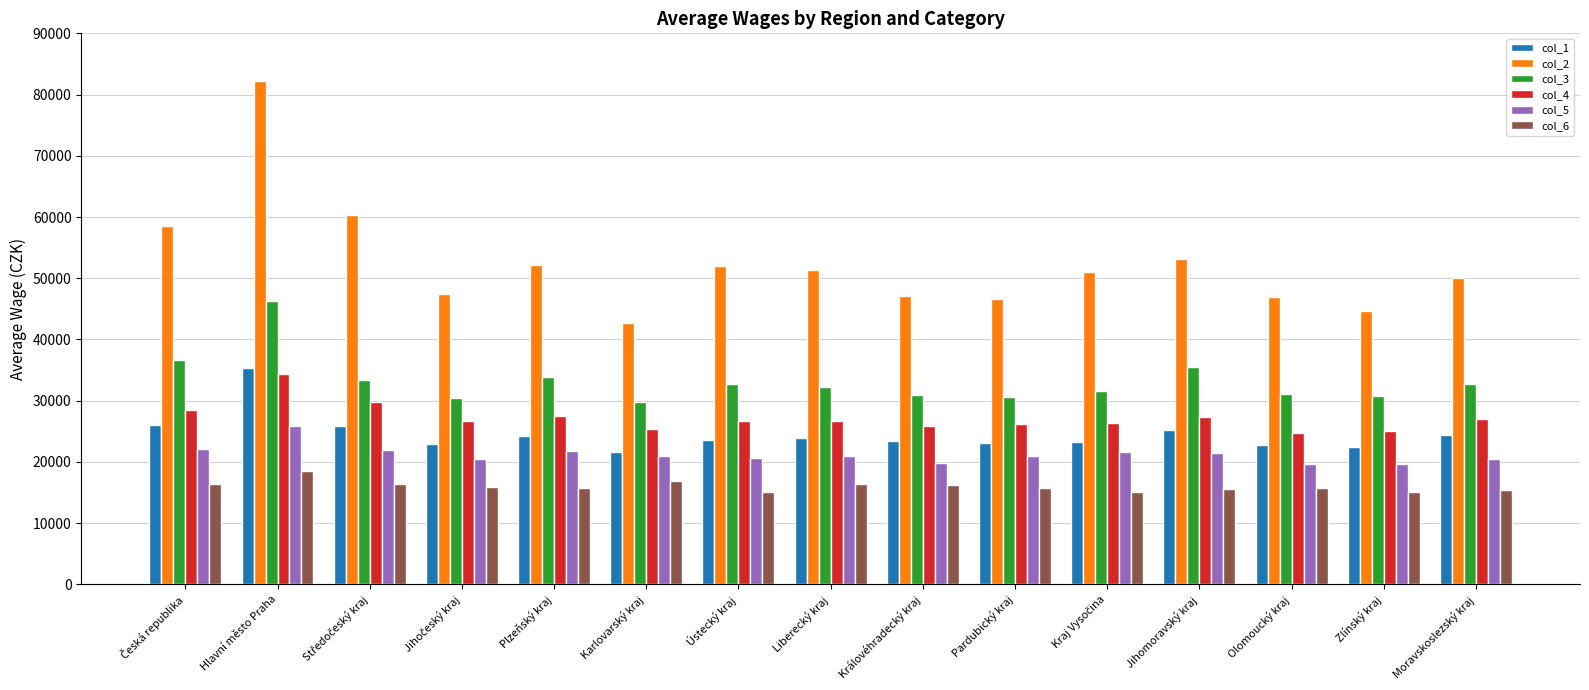

What is the value of the col_6 bar at the 6th from the left?

16859